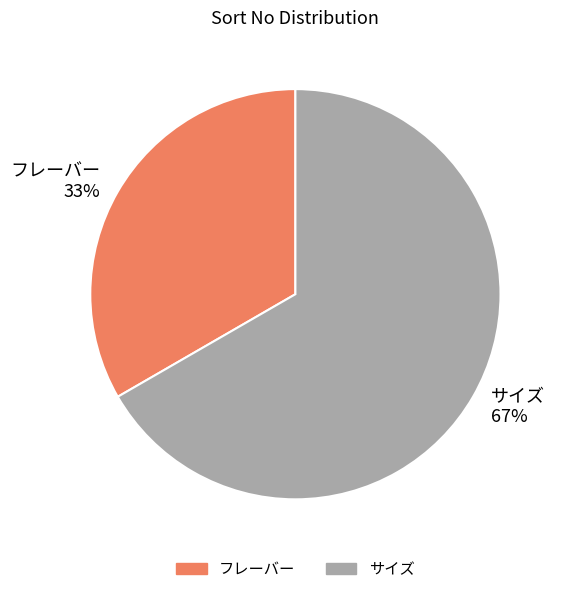

What is the largest slice in the pie chart?

サイズ